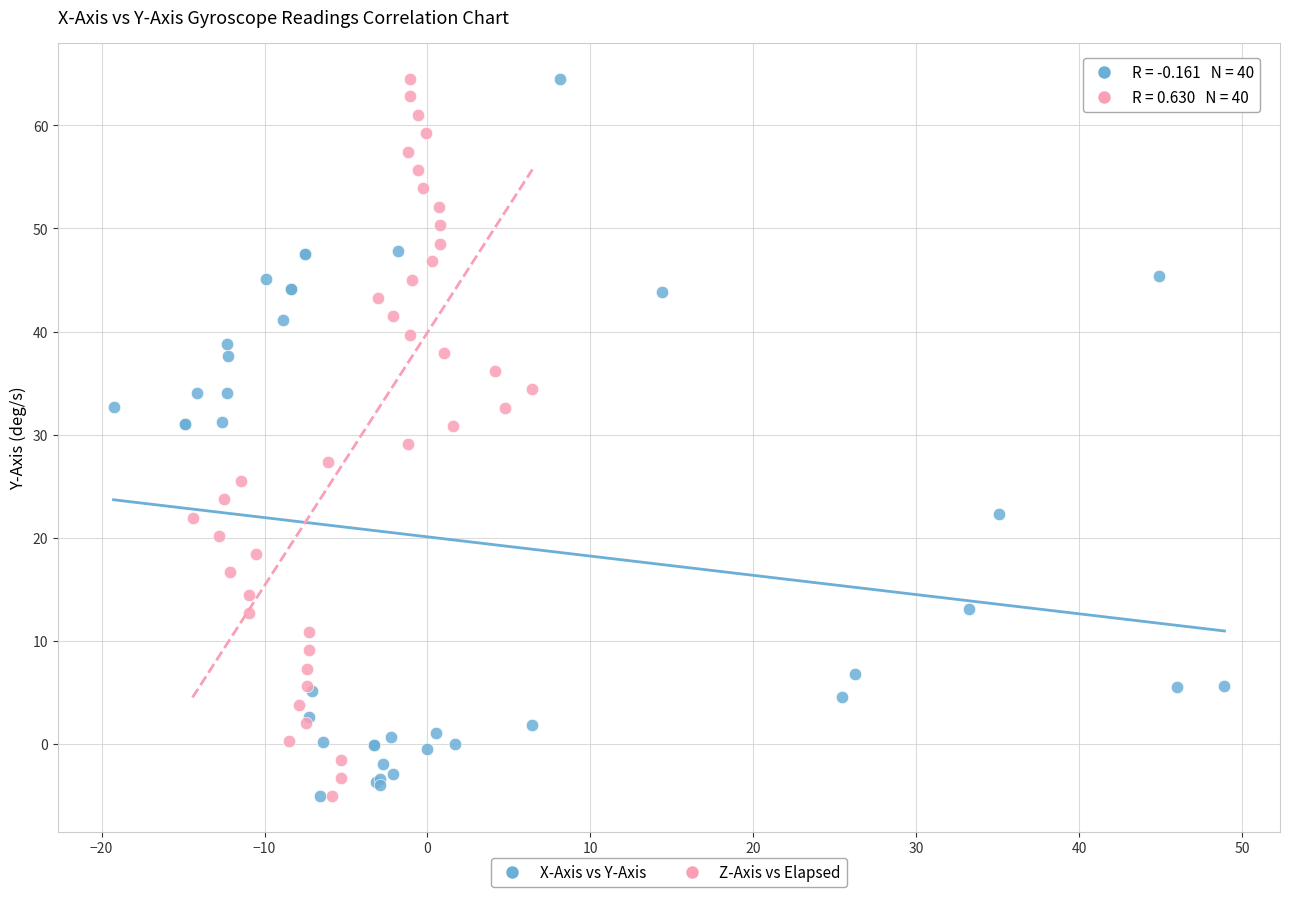

What are all the series names shown in the legend?

X-Axis vs Y-Axis, Z-Axis vs Elapsed